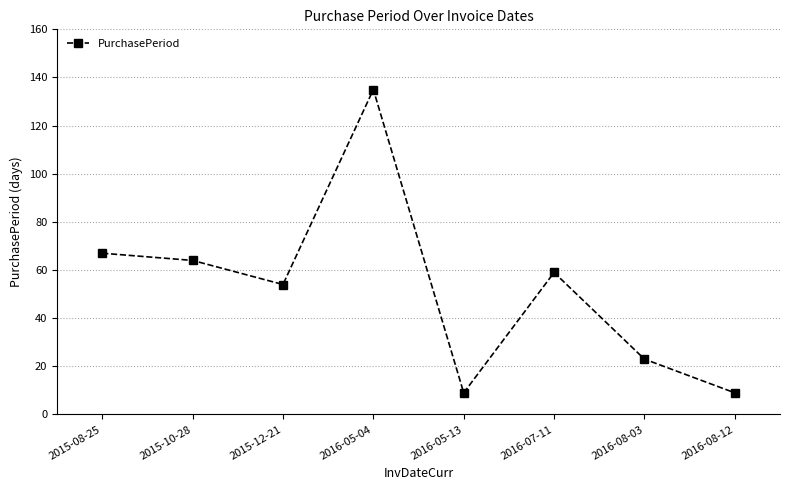

How many points are lower than both their immediate neighbors (excluding endpoints)?

2